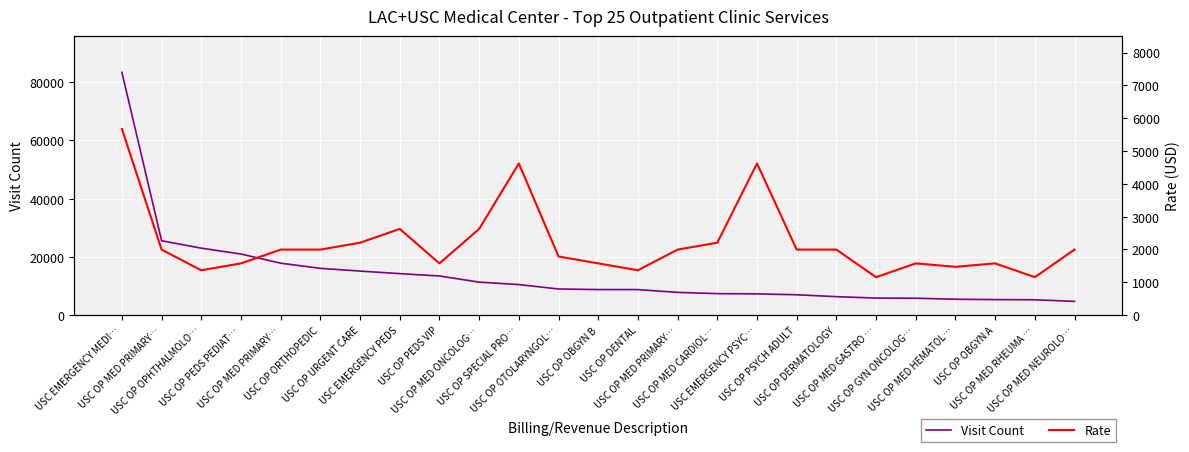

The Visit Count series shows 8761 at USC OP OBGYN B. True or false?

True